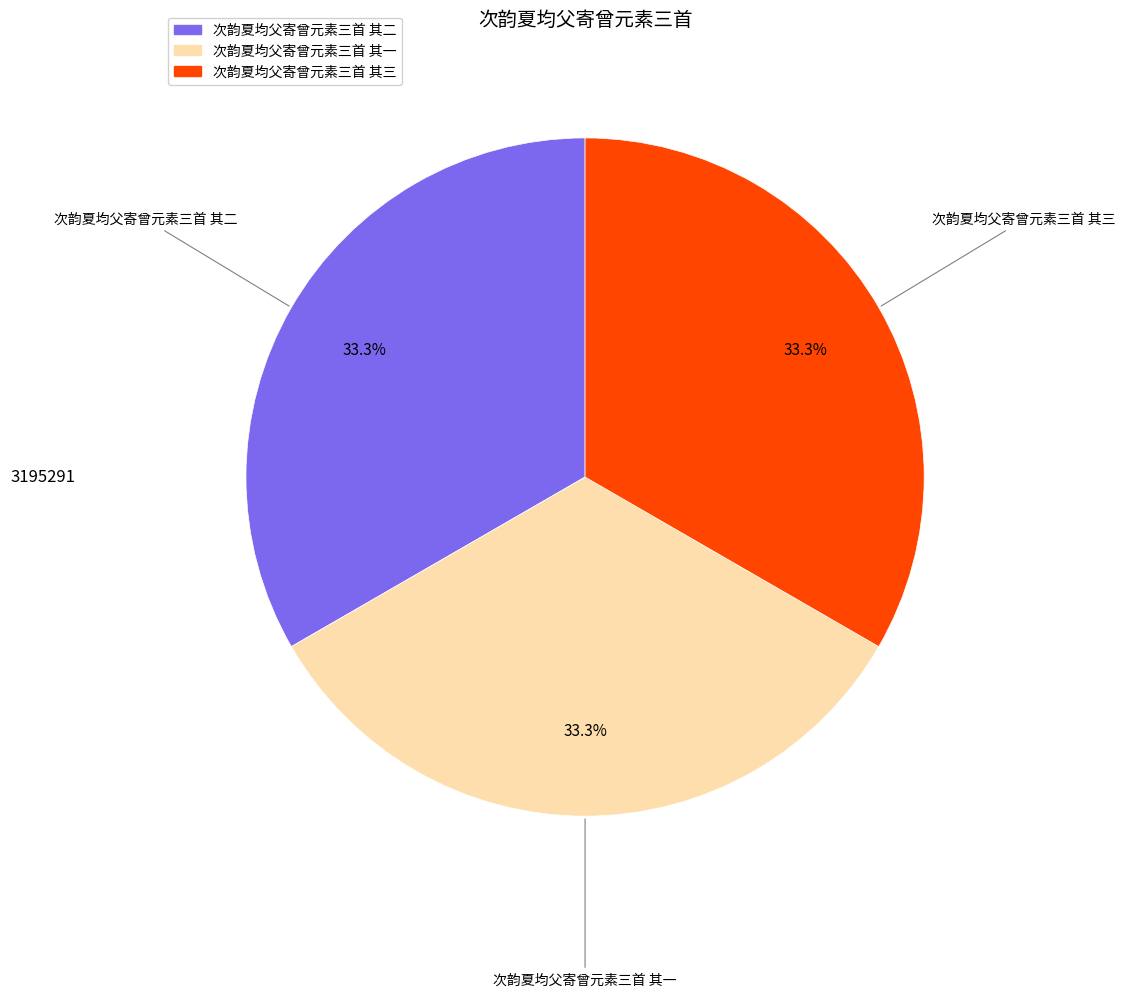

How many segments does this pie chart have?

3